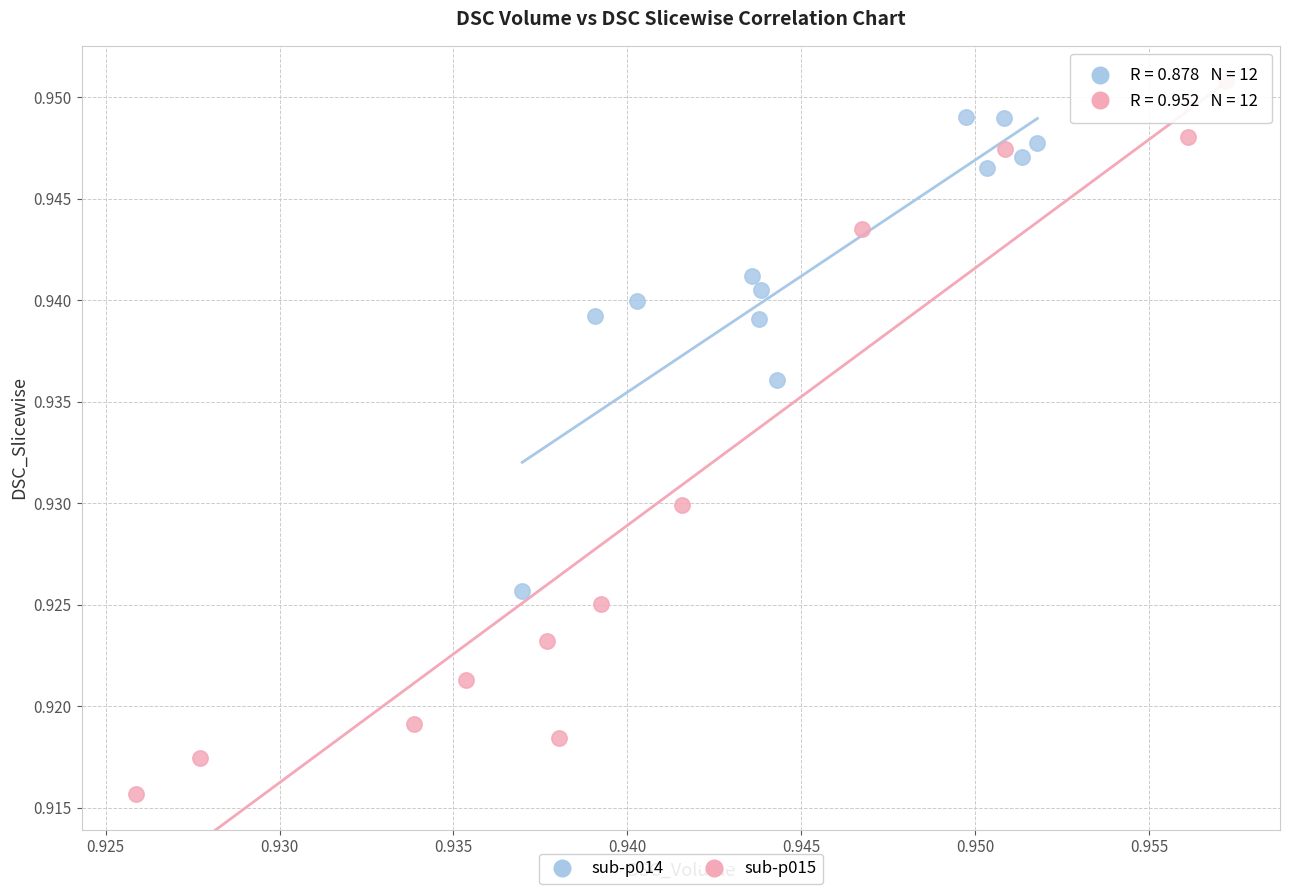

Which series reaches the maximum Y coordinate?

sub-p015